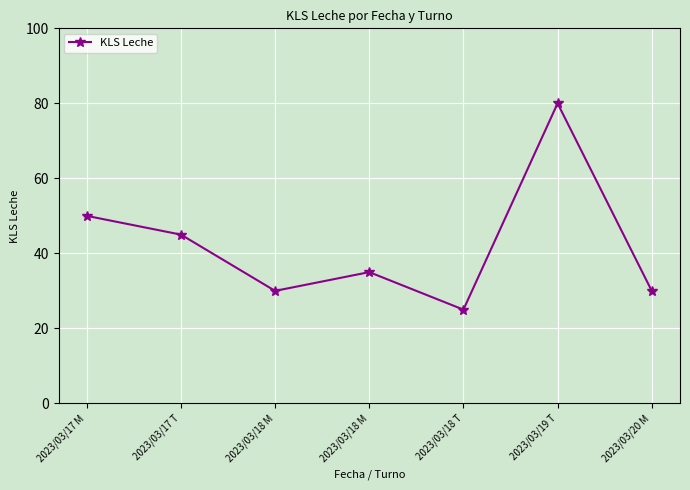

What is the smallest value displayed?

25